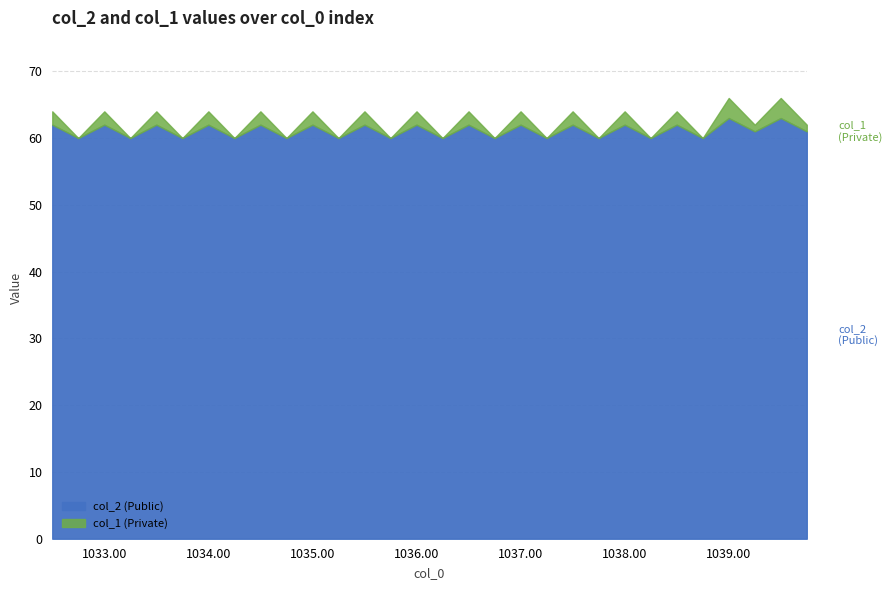

Which series has the widest spread of values?

col_1